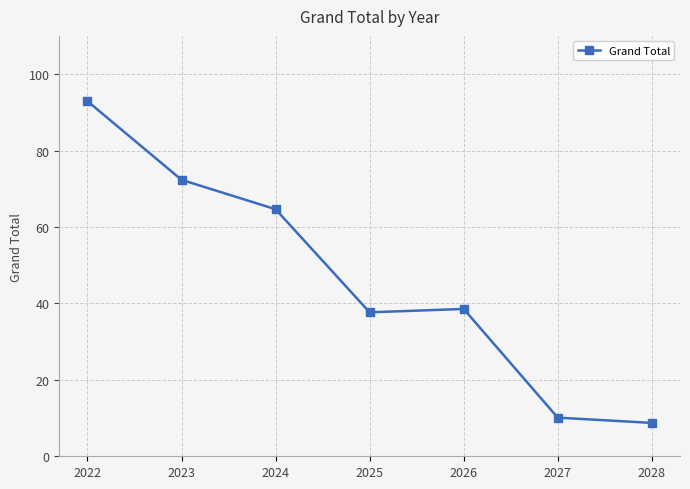

What is the approximate value at 2025?

37.7